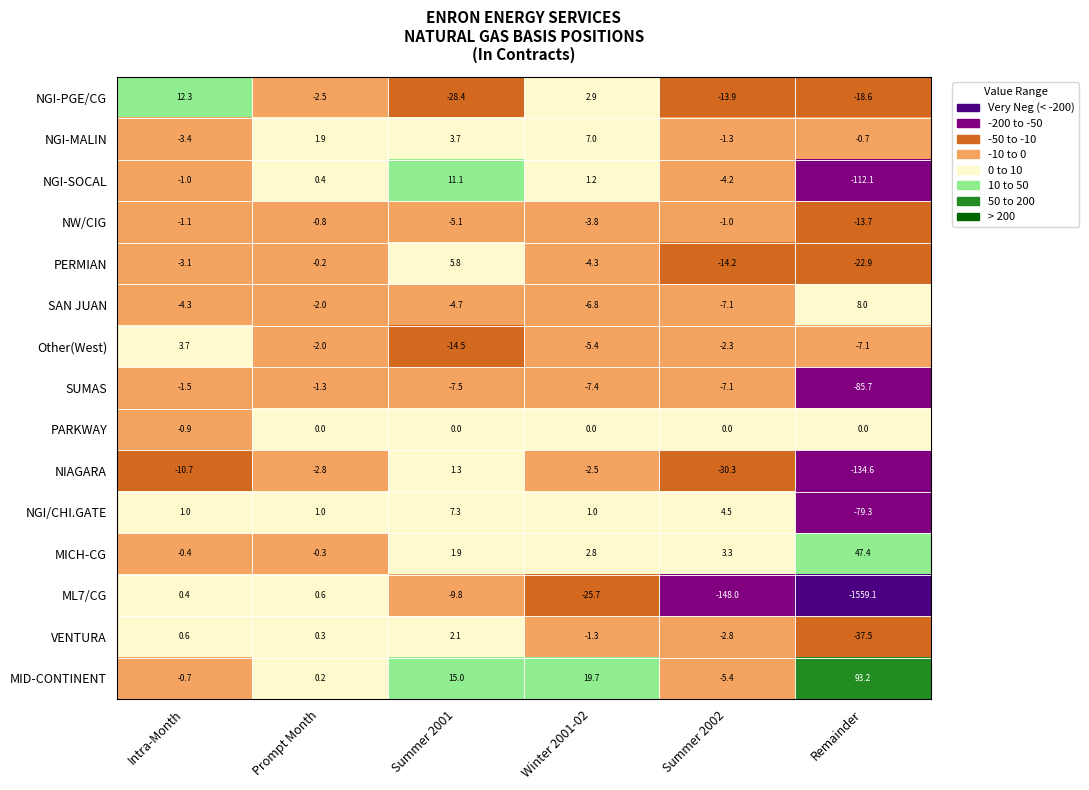

The SAN JUAN series shows 11.2 at Remainder. True or false?

False